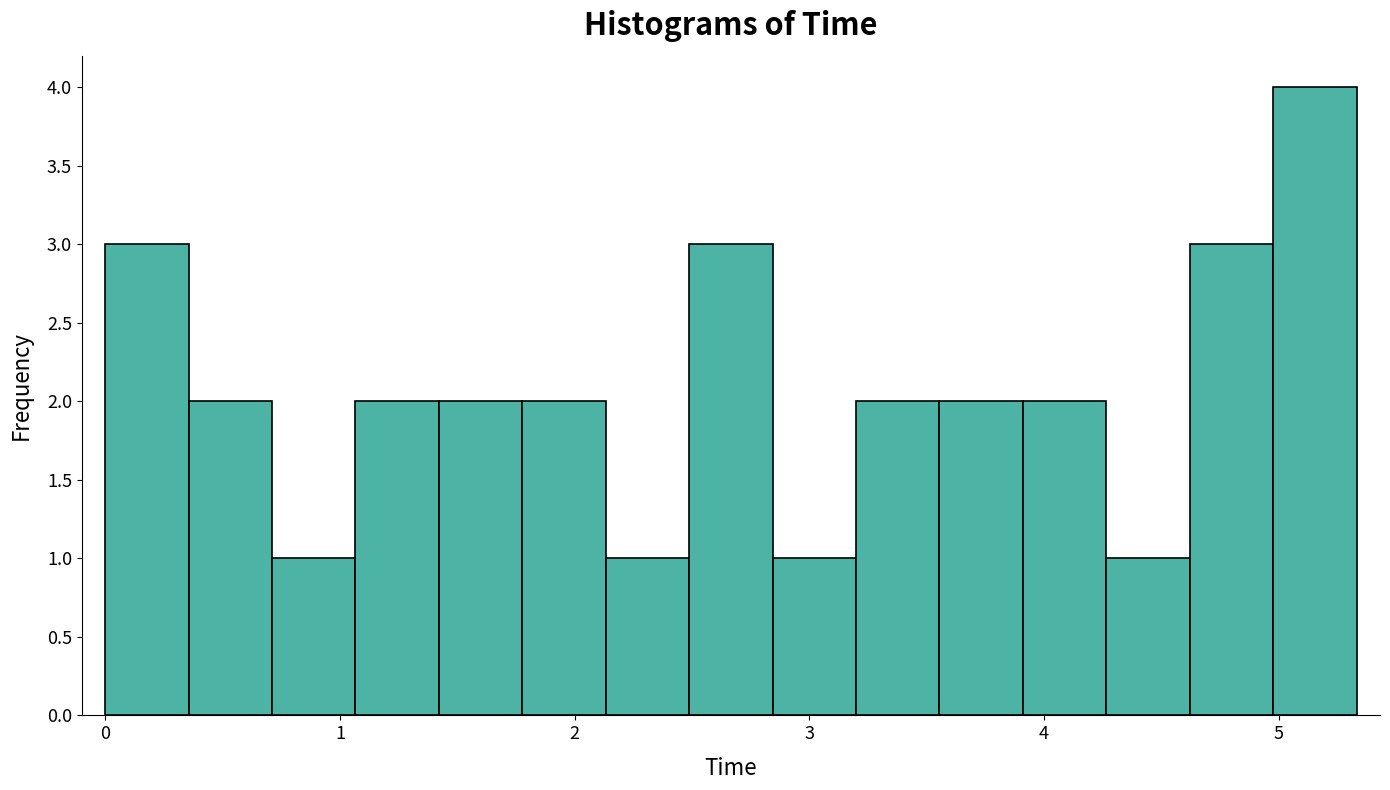

Around what value on the x-axis is the tallest bar? Give the approximate position of its centre, as read against the axis.

5.2